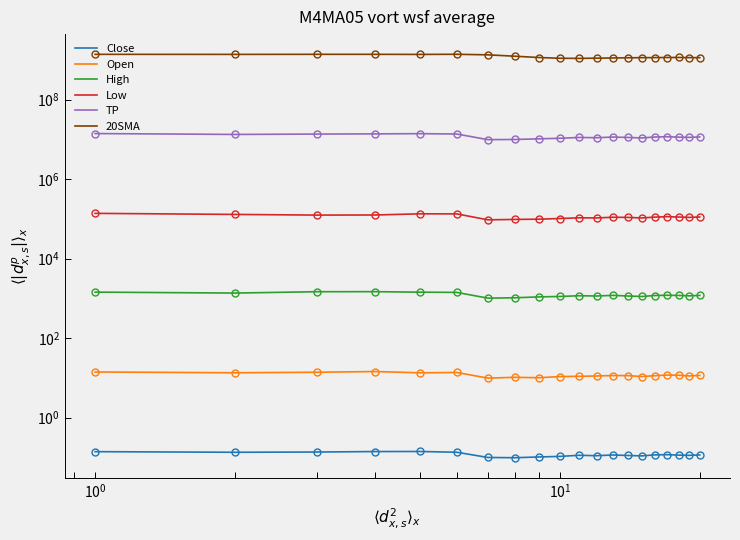

True or false: Close and Open intersect in this chart.

False